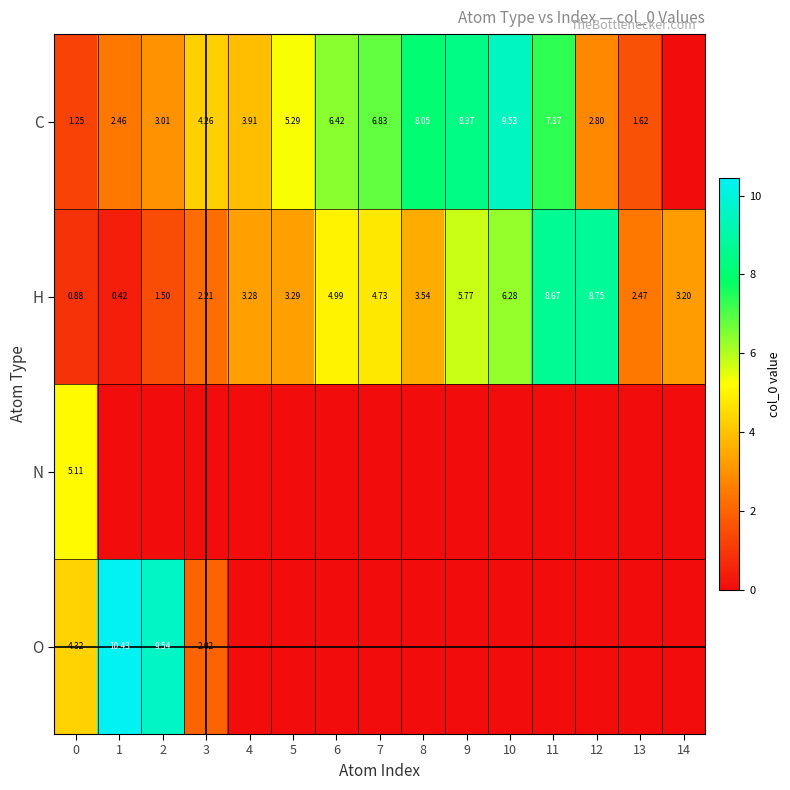

Where is C nearest to the value 4?

4